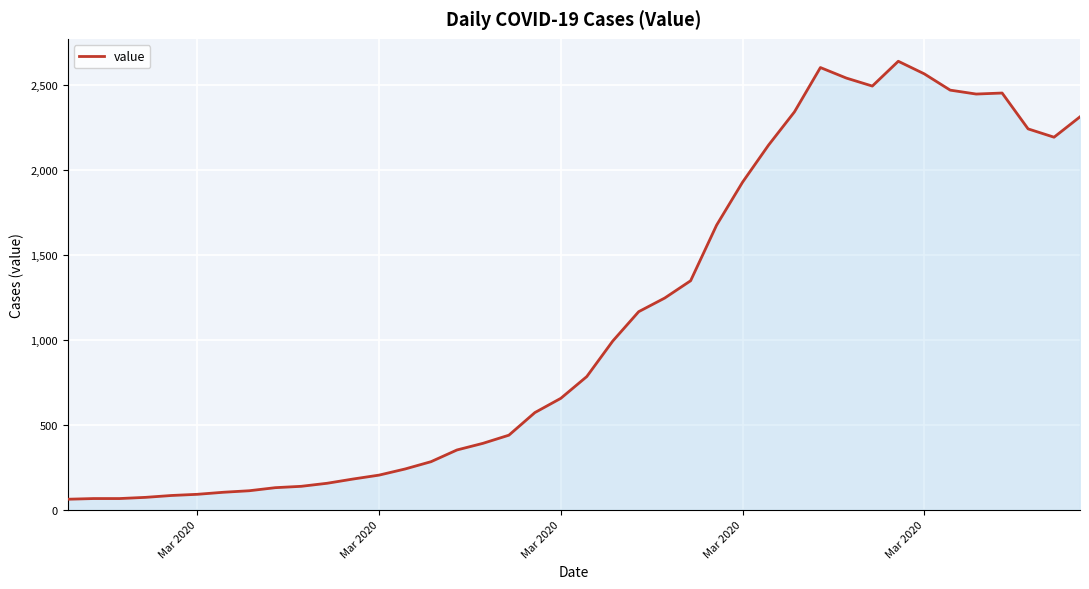

What is the difference between the maximum and minimum values?

2578